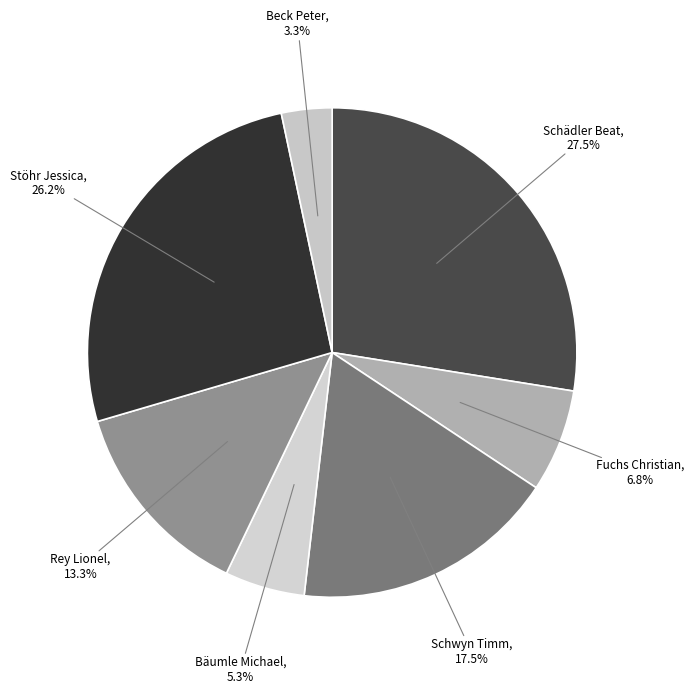

Between Schwyn Timm and Bäumle Michael, which is larger?

Schwyn Timm